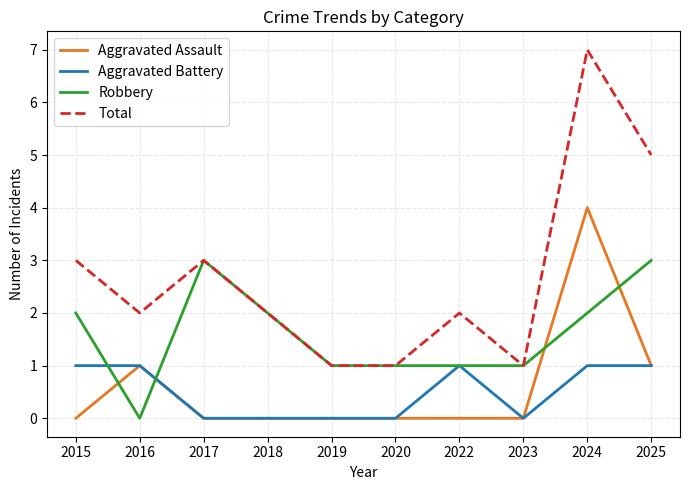

The value of Total at 2015 is 5. True or false?

False